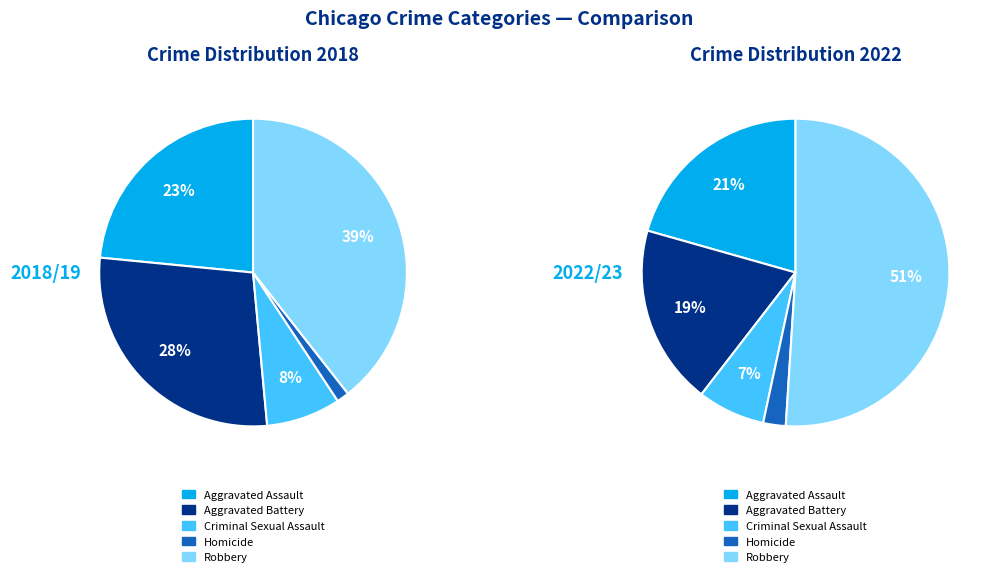

Approximately how many times larger is the value at Aggravated Assault compared to Homicide?

18.0